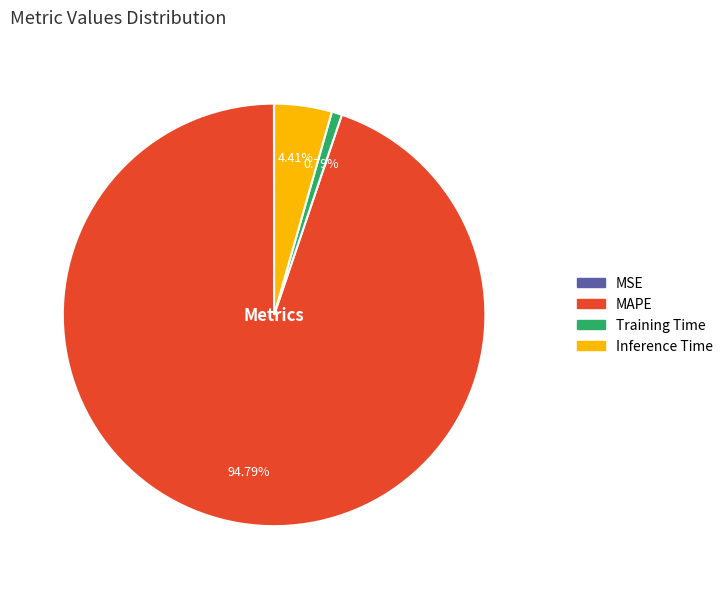

Combined, do Training Time and Inference Time account for over 50%?

No